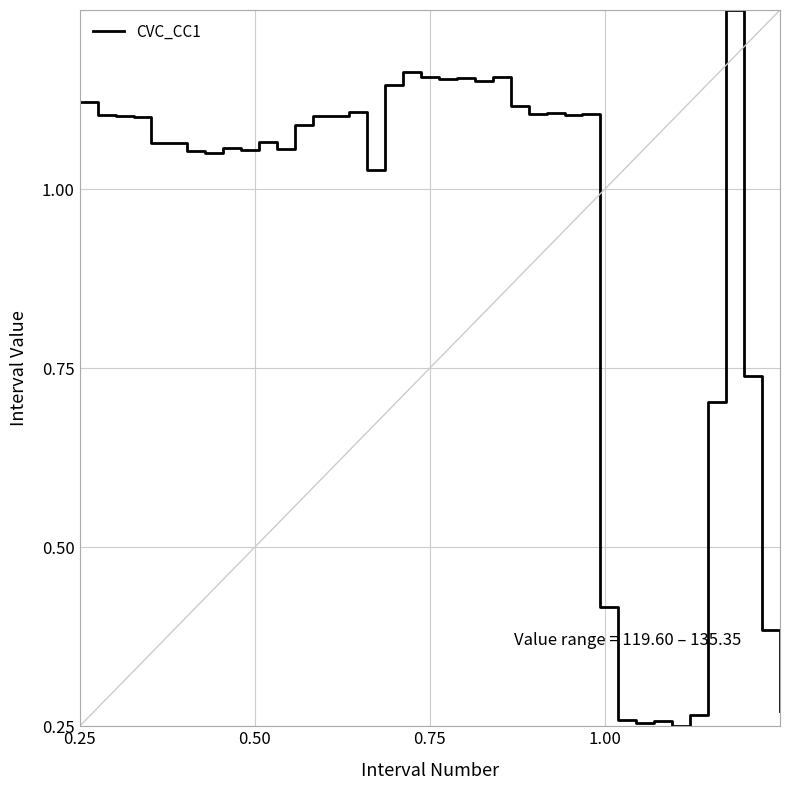

Is this an area chart (filled region under the line)?

No